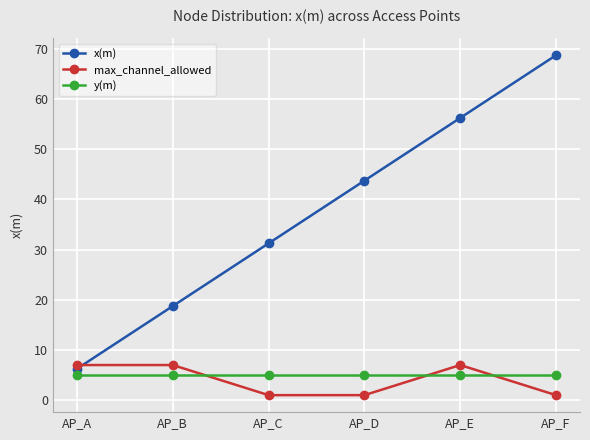

What is the average value of the max_channel_allowed series?

4.0